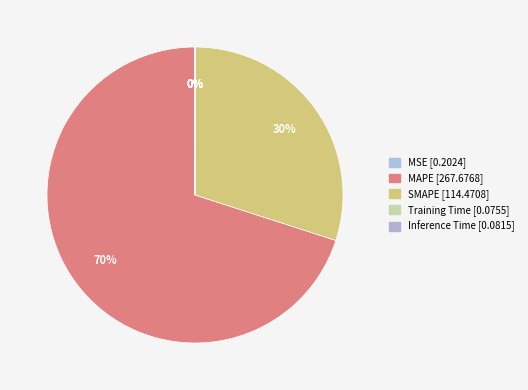

Count the number of slices in the pie.

5